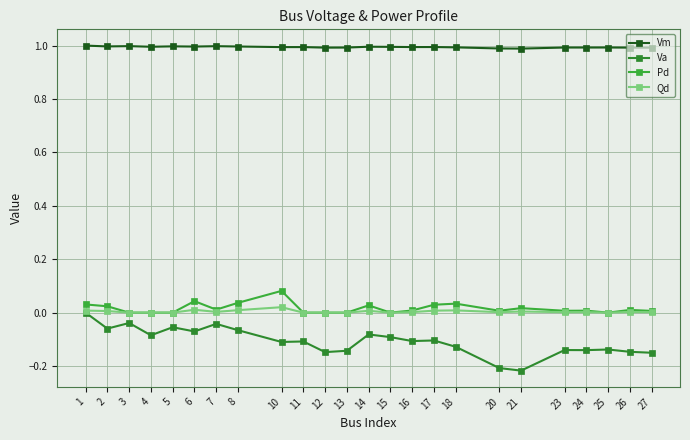

At which category does the chart reach its peak across all series?

1